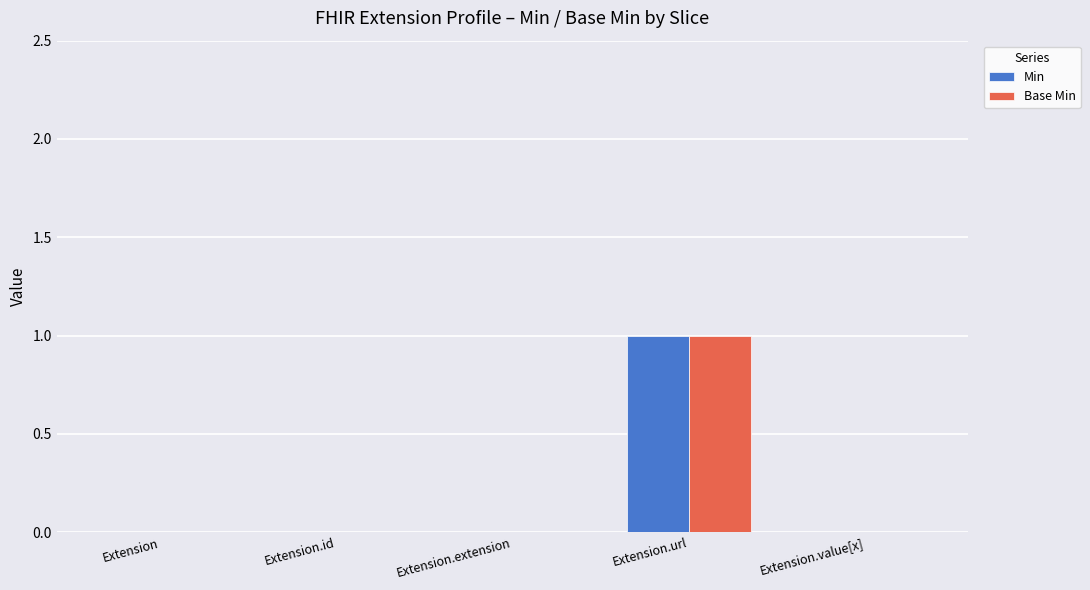

At which category does the chart reach its peak across all series?

Extension.url